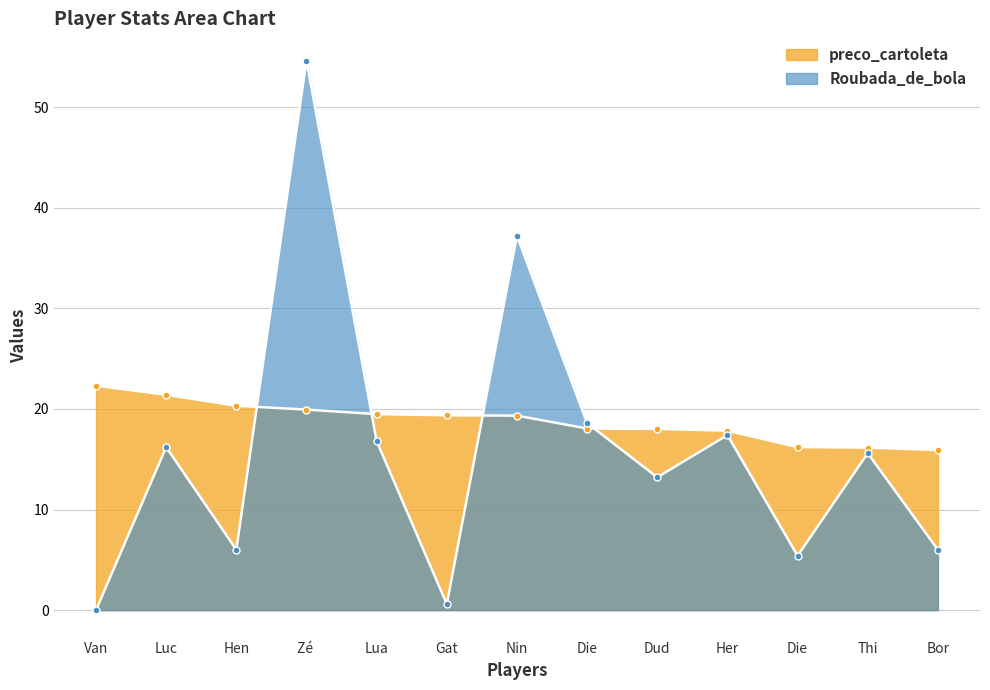

At which category is the sum across all series the highest?

Zé